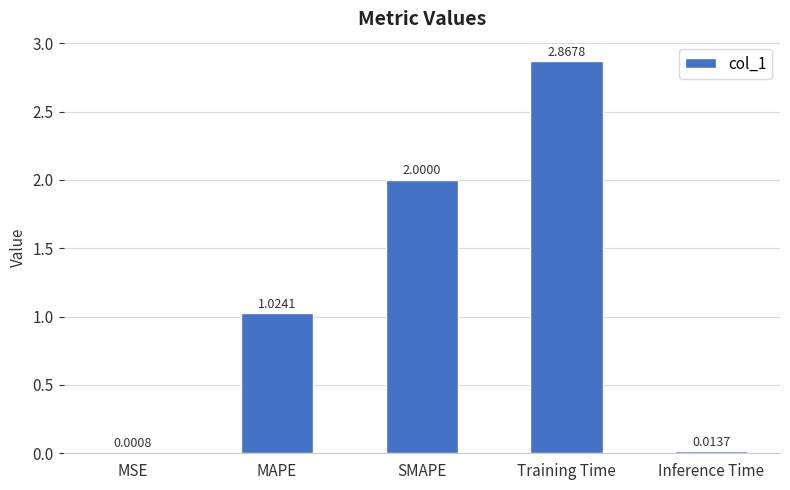

Are the bars horizontal?

No